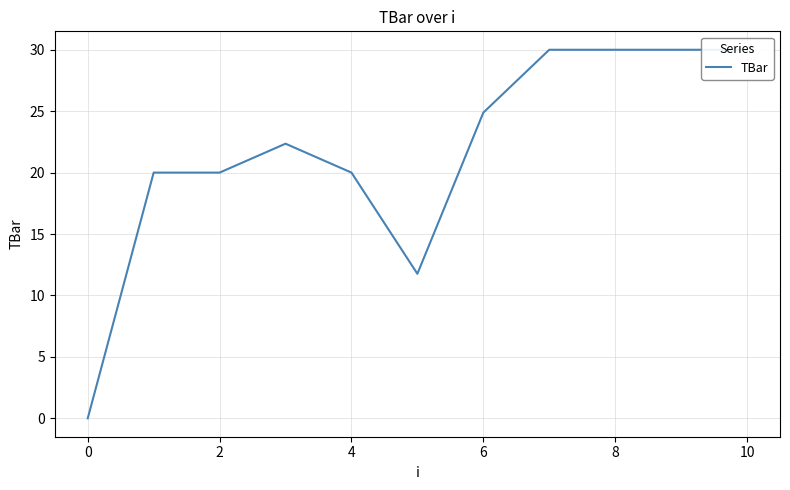

Between 2 and 9, which is larger?

9